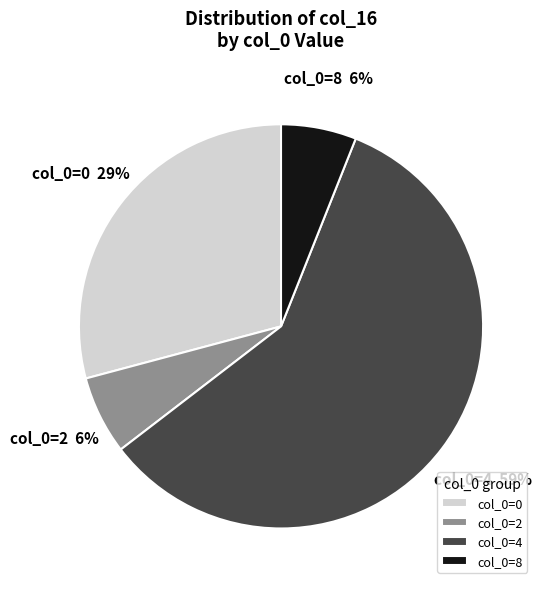

Between col_0=2 and col_0=0, which is larger?

col_0=0